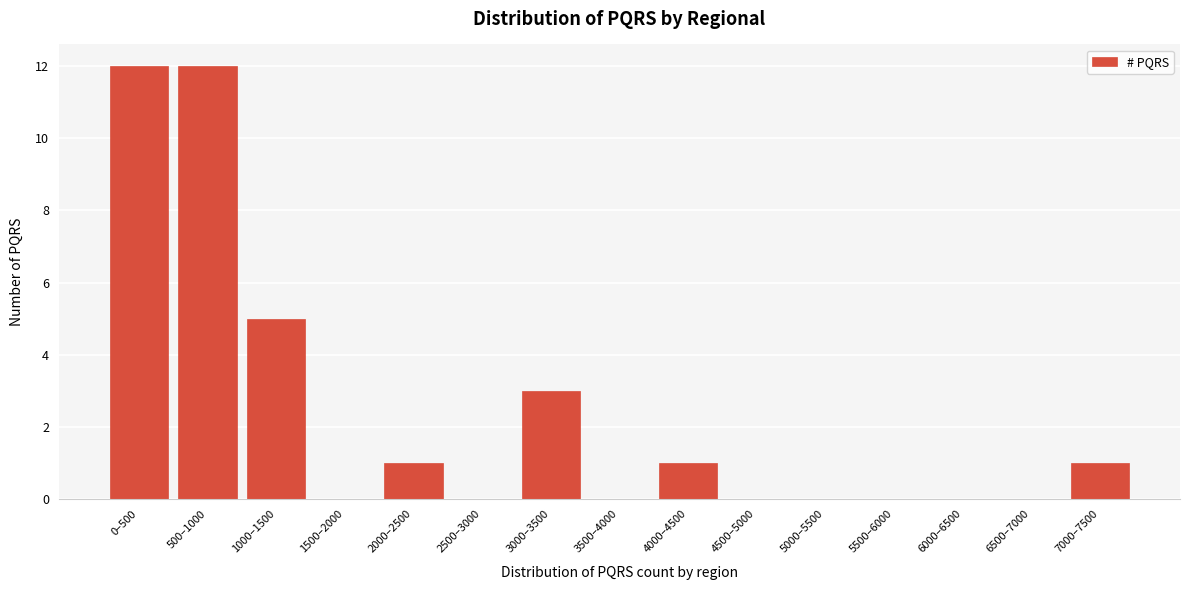

Reading left to right, what are all the values shown in this chart?

0–500=12	500–1000=12	1000–1500=5	1500–2000=0	2000–2500=1	2500–3000=0	3000–3500=3	3500–4000=0	4000–4500=1	4500–5000=0	5000–5500=0	5500–6000=0	6000–6500=0	6500–7000=0	7000–7500=1